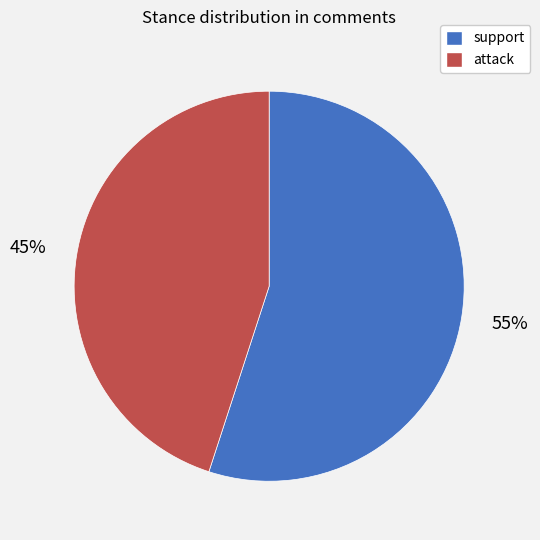

To the nearest percent, what percentage of the pie is support?

55%